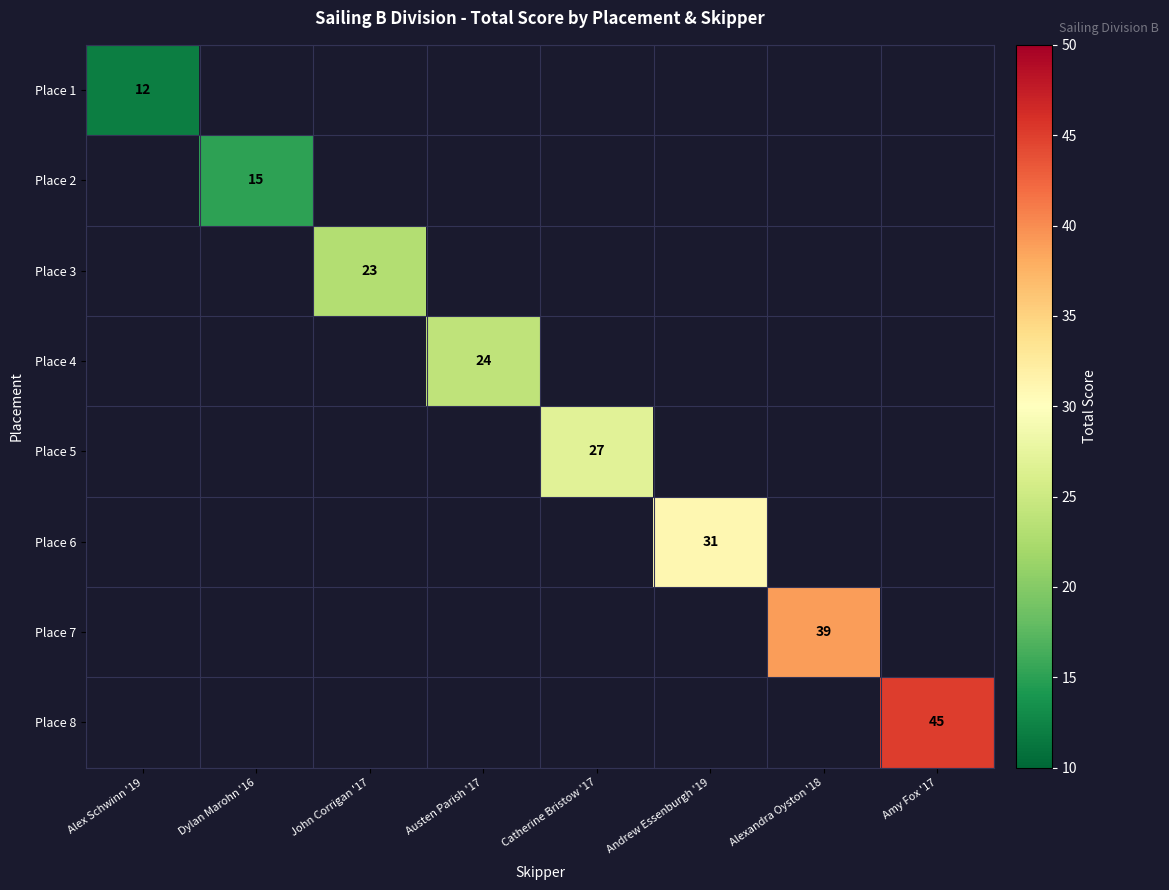

Is the value of Place 1 at Austen Parish '17 greater than the value of Place 4 at Dylan Marohn '16?

No